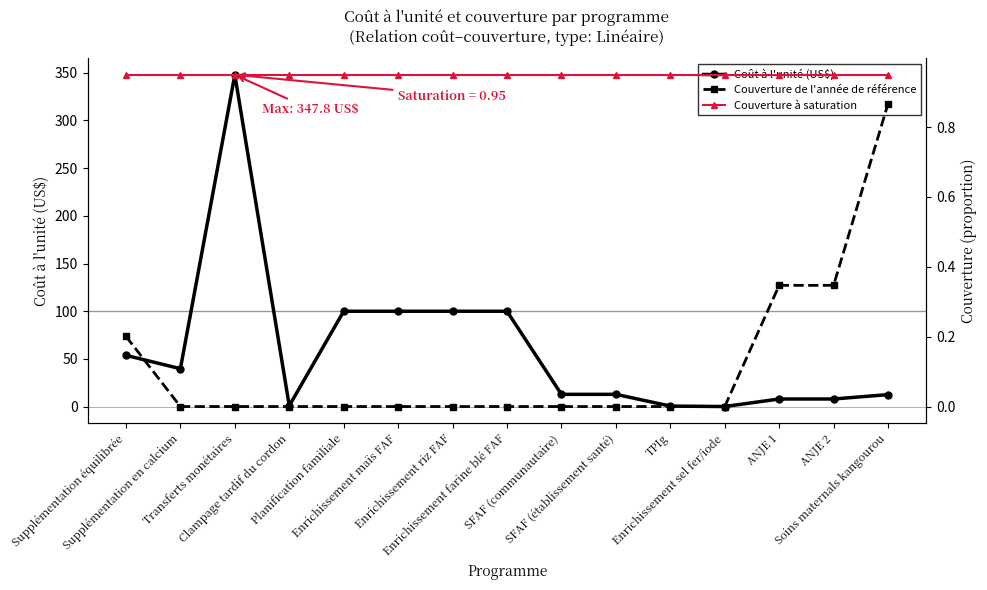

Is it true that Coût à l'unité (US$) equals 0.2 at Enrichissement sel fer/iode?

False